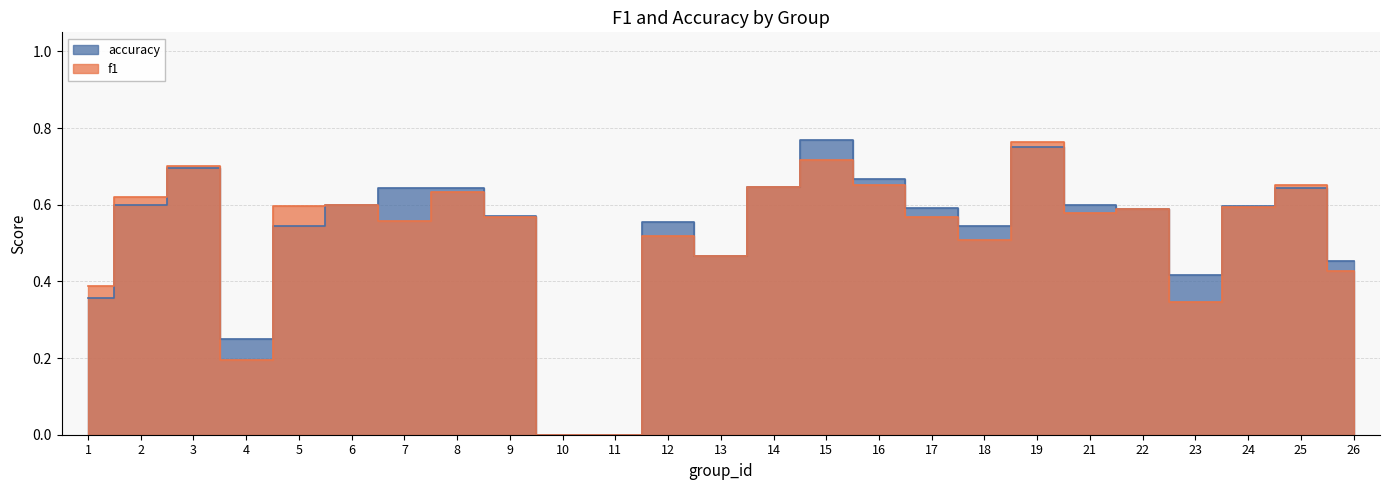

How many intersections are there between accuracy and f1?

7